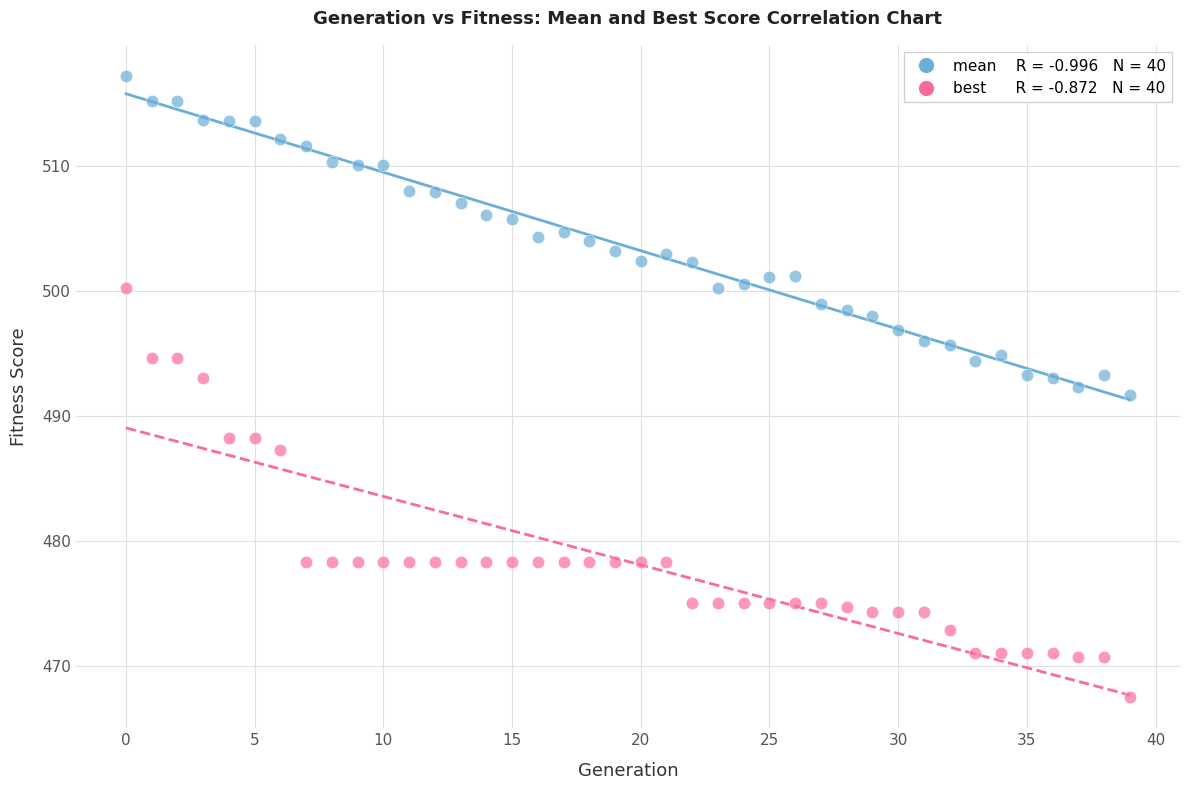

Across all data points, what is the range of Y values (max minus min)?

49.7